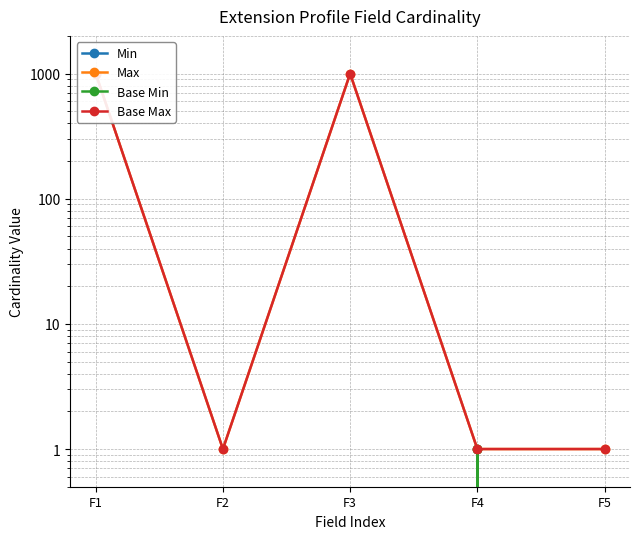

At F2, list the series in order from smallest to largest.

Min, Base Min, Max, Base Max